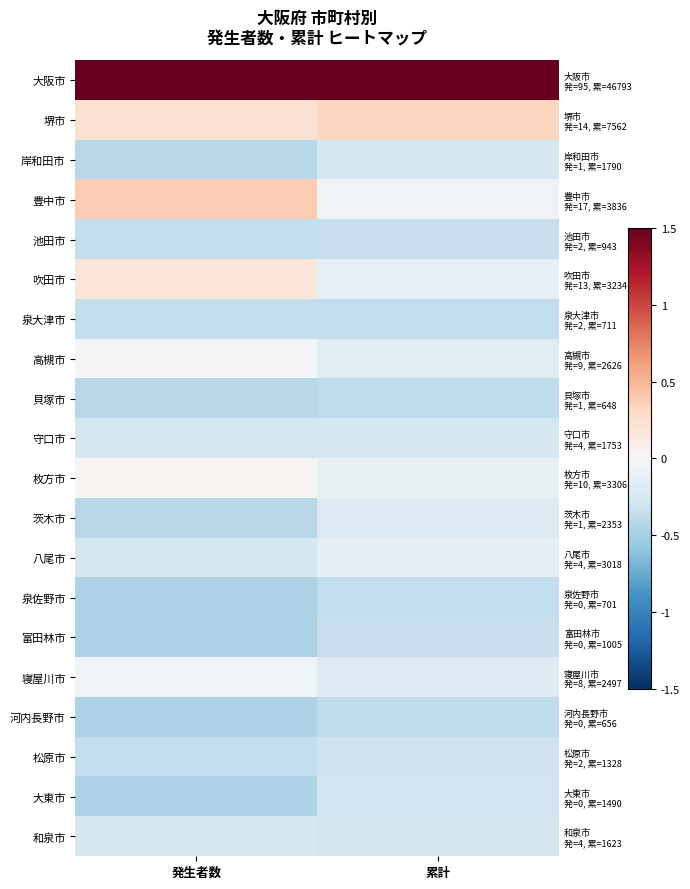

What value does the 富田林市 series have at 累計?

-0.3